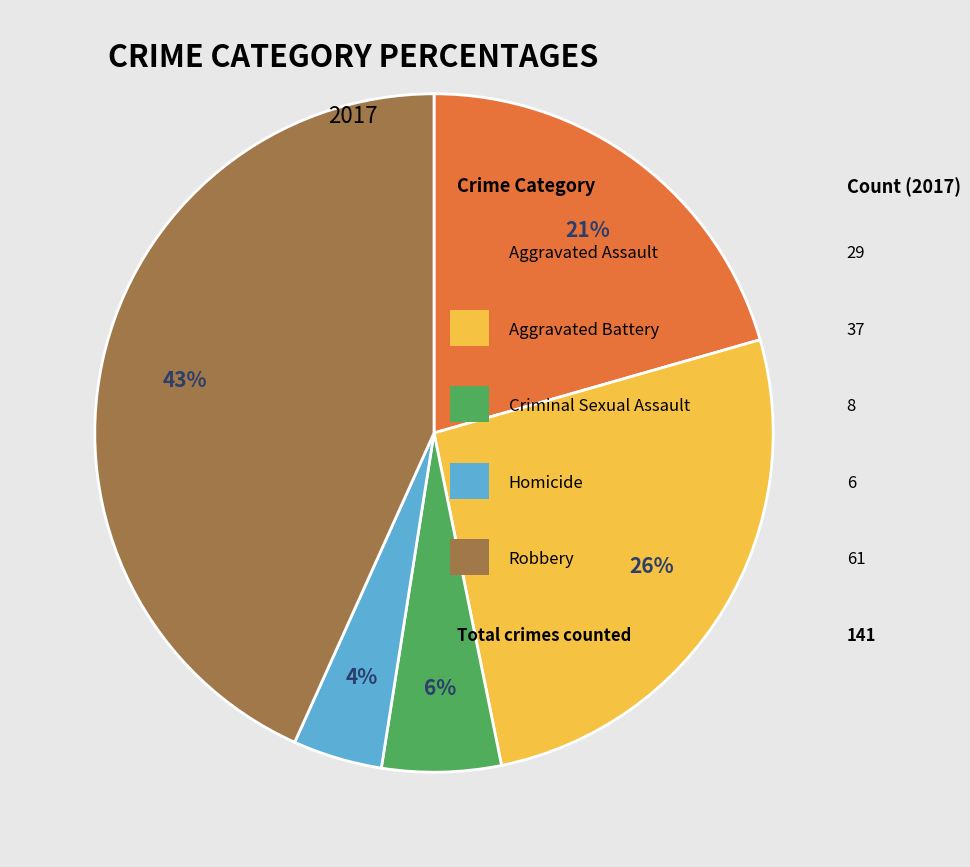

How many slices are in this pie chart?

5